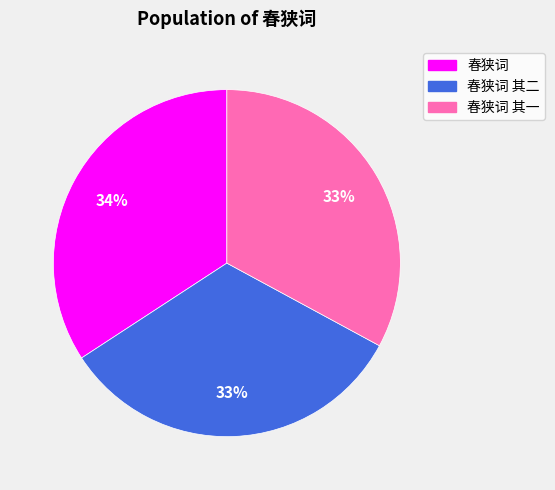

Is there a majority slice in this chart?

No